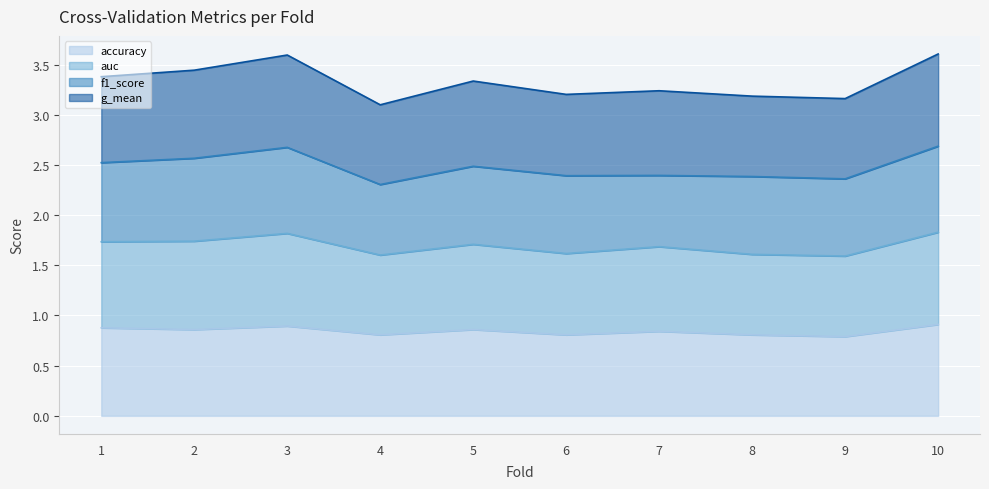

In auc, how many points are higher than both neighbors (excluding endpoints)?

3